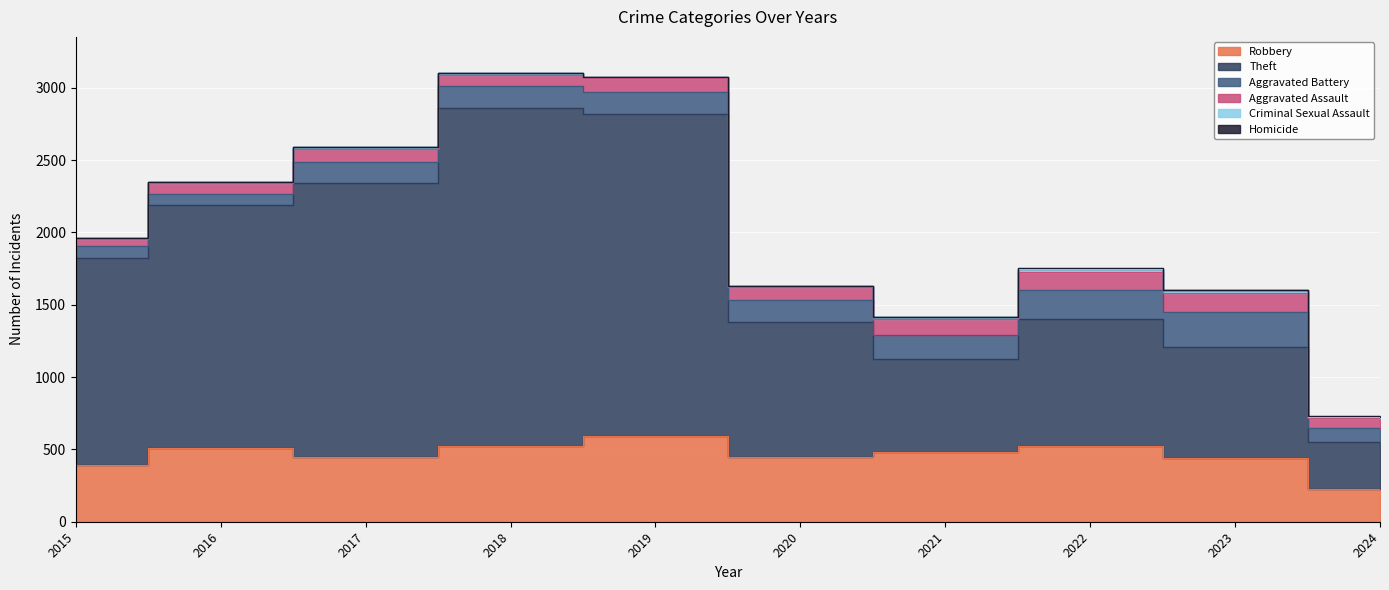

What is the sum of all Robbery values?

4580